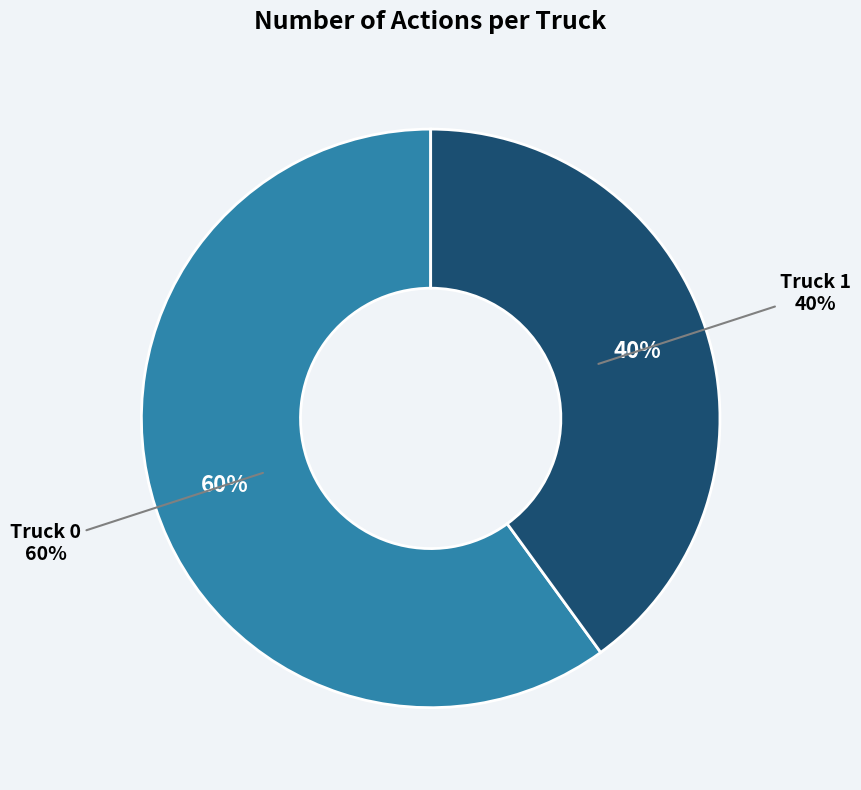

Which slice is the largest?

Truck 0